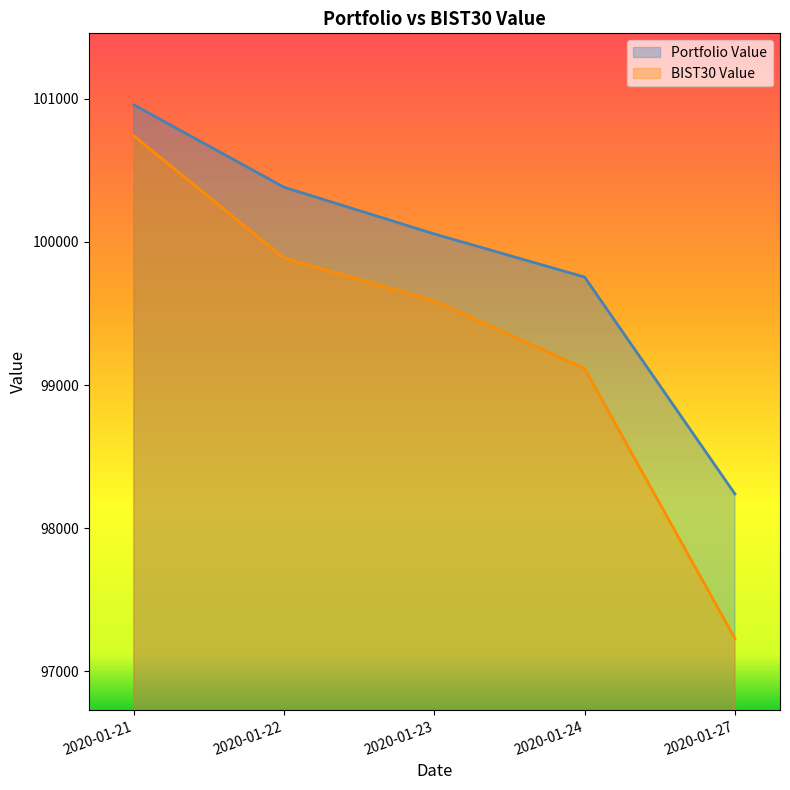

Where does the Portfolio Value series first go above 100055?

2020-01-21